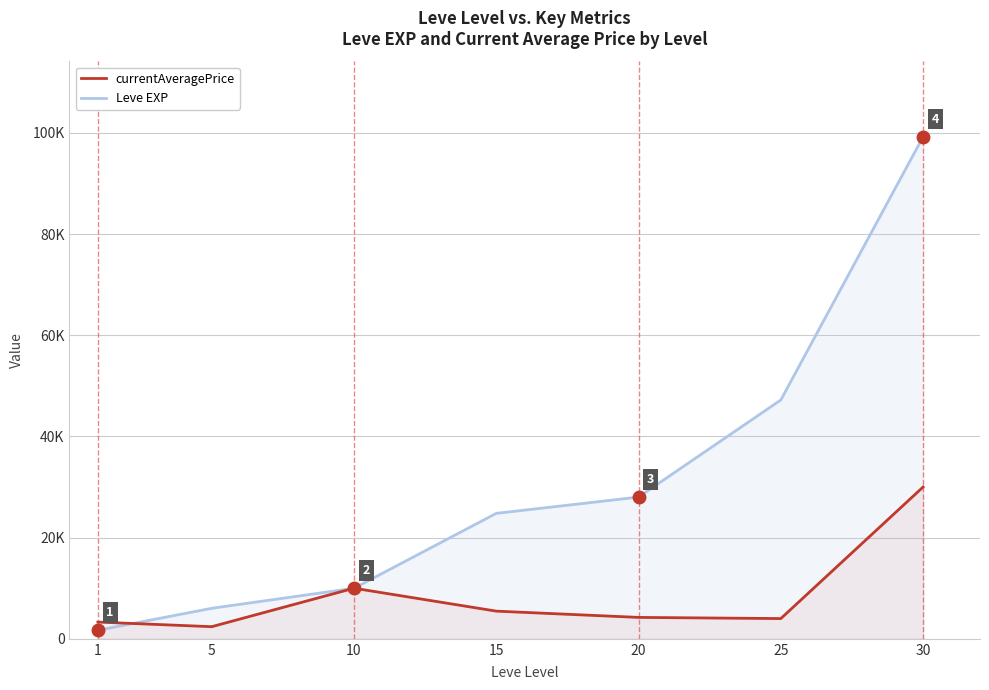

How many data points in currentAveragePrice are less than 4230?

3